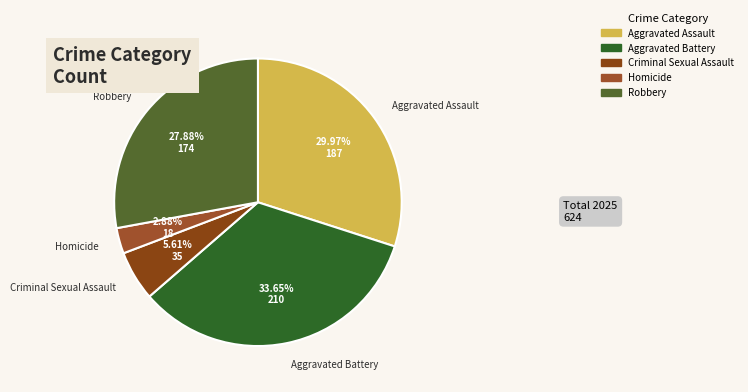

Which slice is the largest?

Aggravated Battery